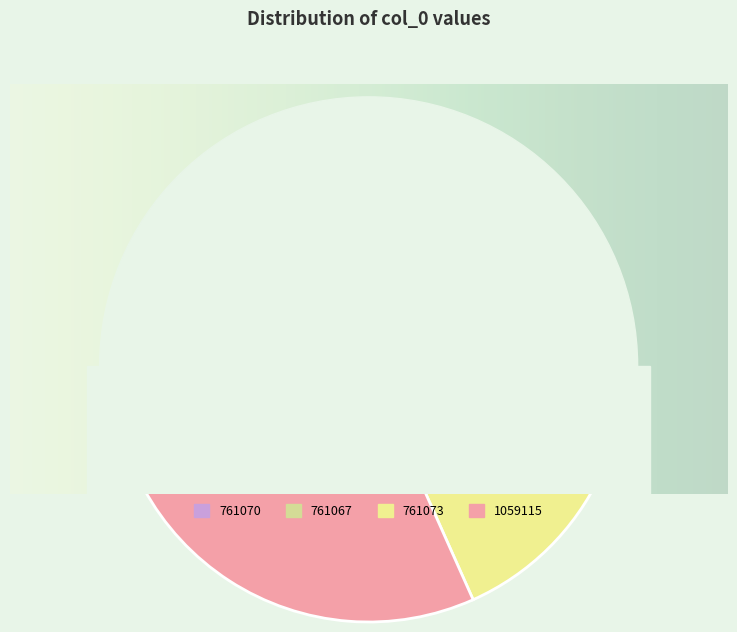

What is the largest slice in the pie chart?

1059115